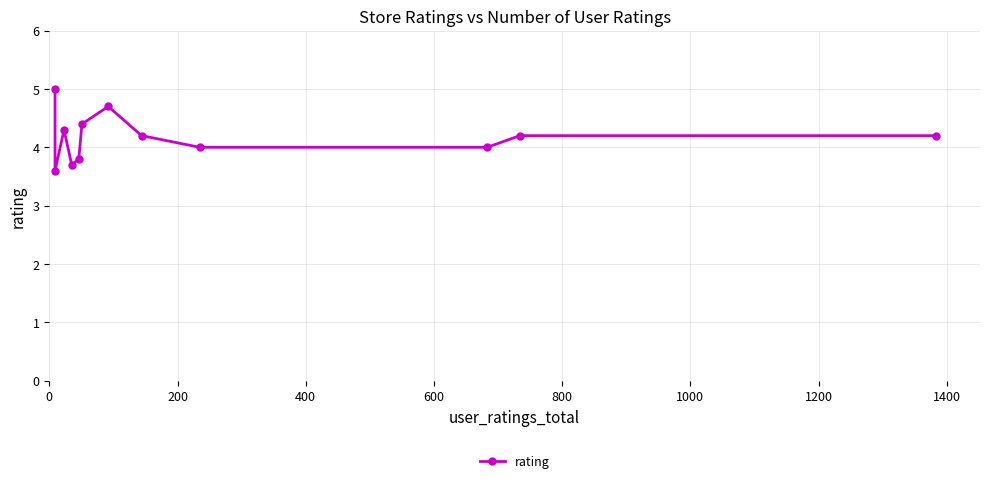

Reading right to left, transcribe all the data shown in this chart.

4.2	4.2	4.0	4.0	4.2	4.7	4.4	3.8	3.7	4.3	3.6	5.0